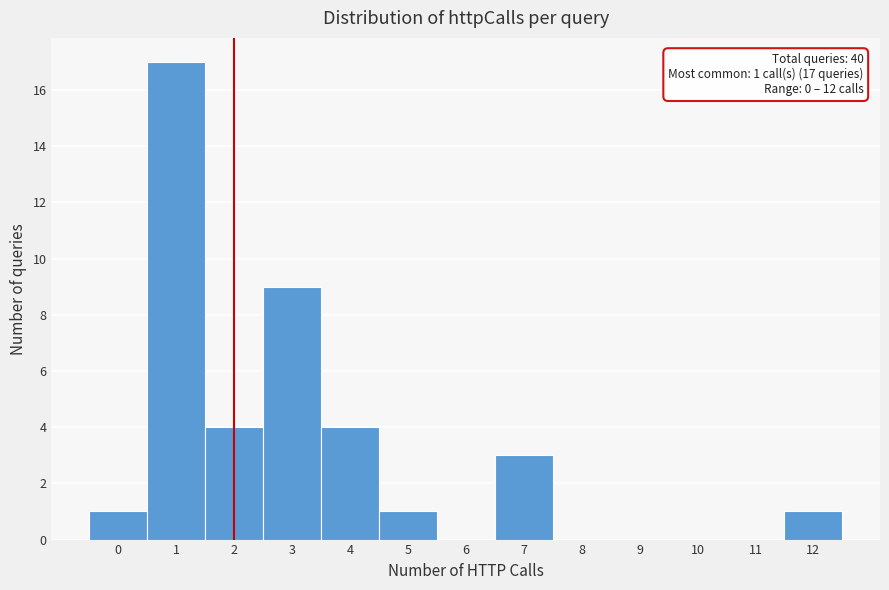

Reading left to right, what are all the values shown in this chart?

0=1	1=17	2=4	3=9	4=4	5=1	6=0	7=3	8=0	9=0	10=0	11=0	12=1